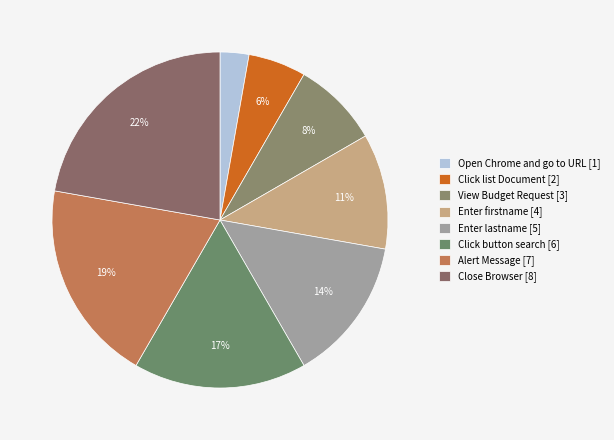

How many segments does this pie chart have?

8